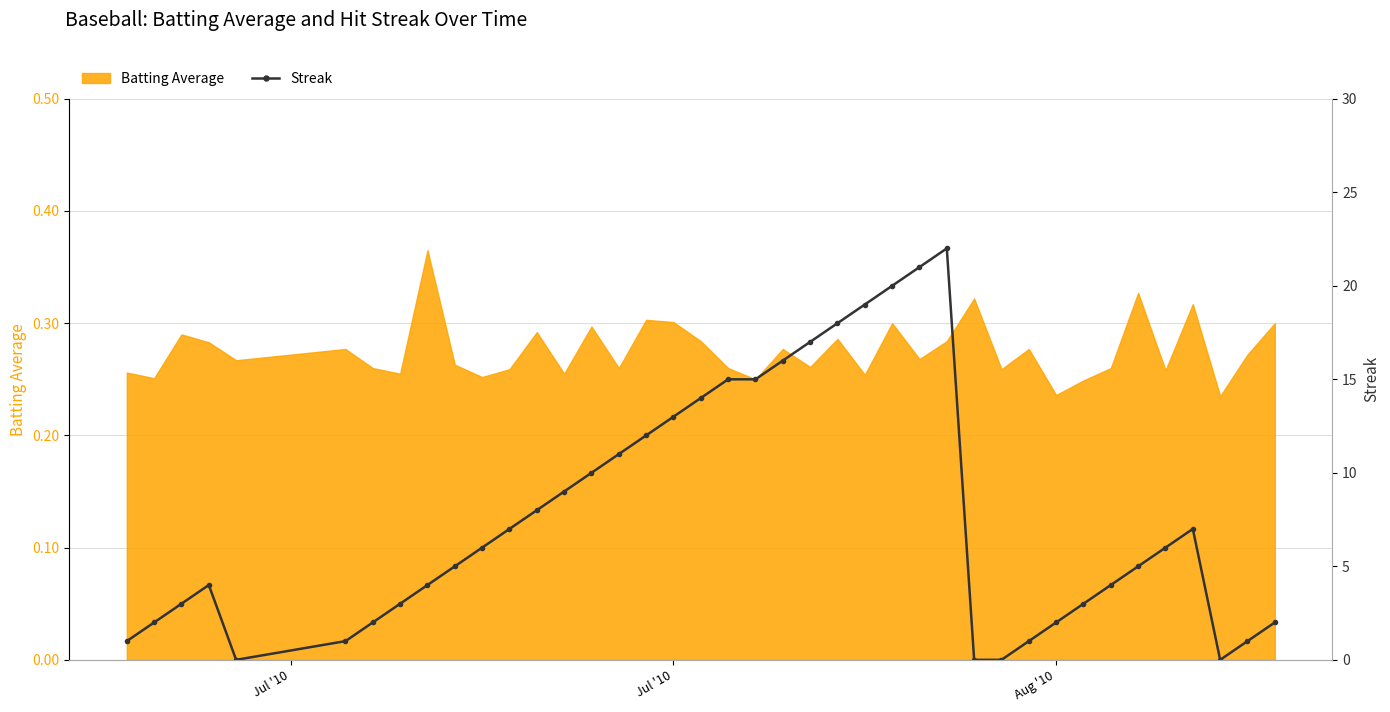

What is the sum of all values?

309